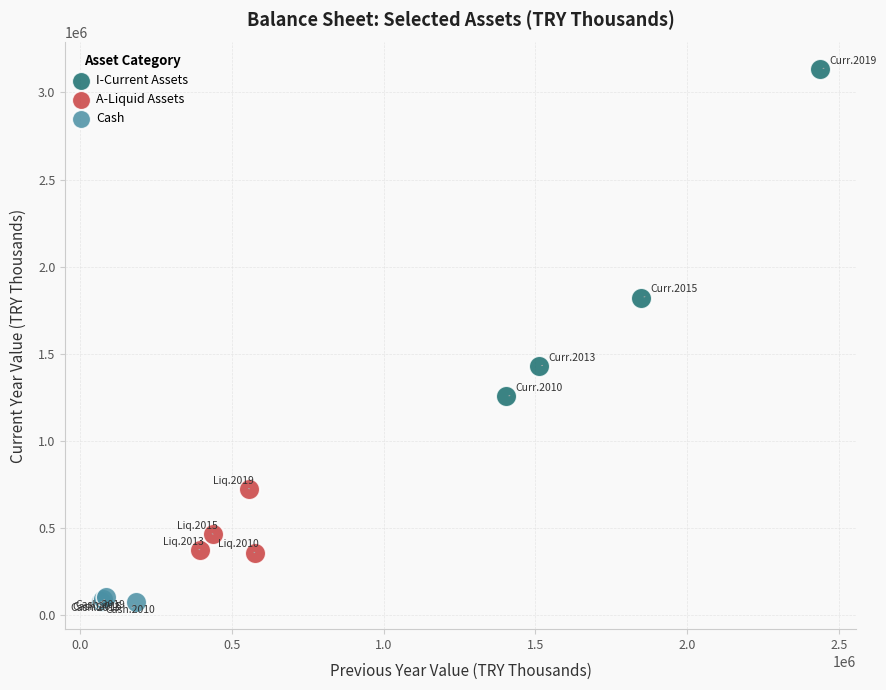

Which series has the largest Y range (max minus min)?

I-Current Assets